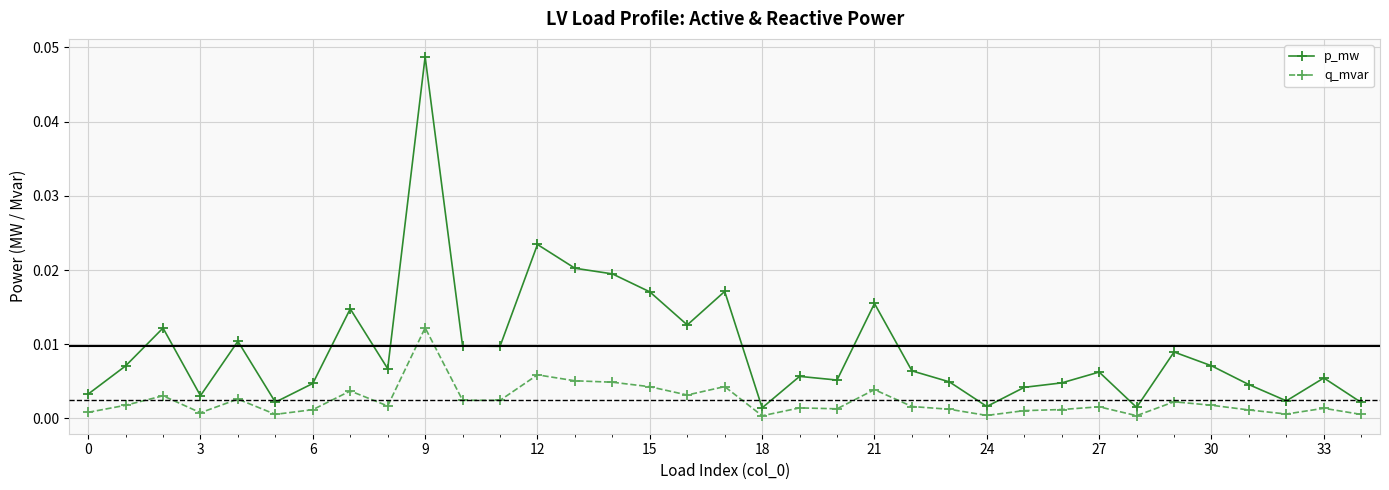

Which series has the widest spread of values?

p_mw